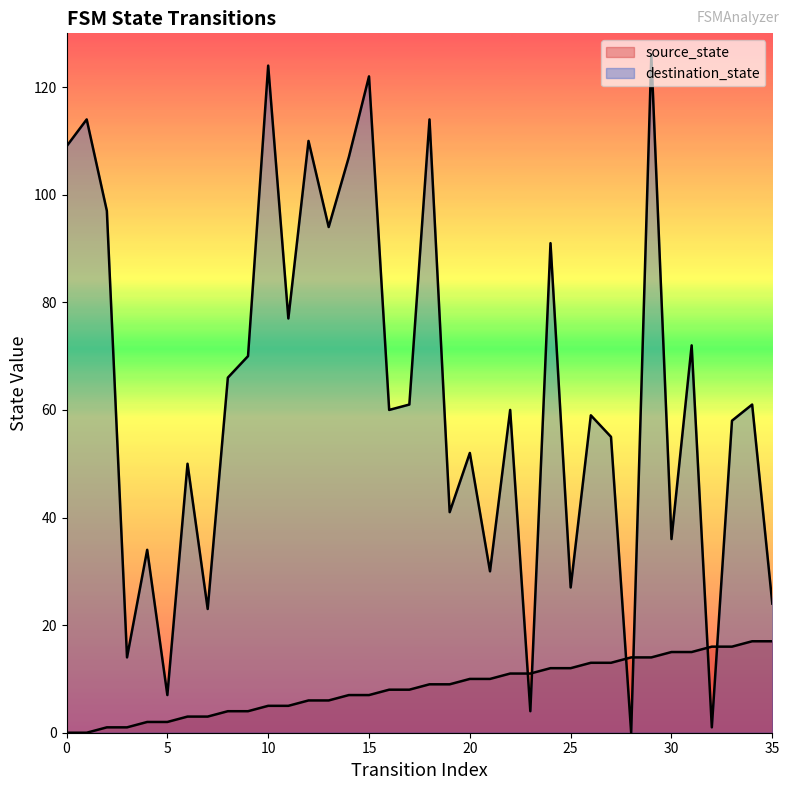

Reading left to right, transcribe all the data shown in this chart.

source_state: 0	0	1	1	2	2	3	3	4	4	5	5	6	6	7	7	8	8	9	9	10	10	11	11	12	12	13	13	14	14	15	15	16	16	17	17
destination_state: 109	114	97	14	34	7	50	23	66	70	124	77	110	94	107	122	60	61	114	41	52	30	60	4	91	27	59	55	0	126	36	72	1	58	61	24